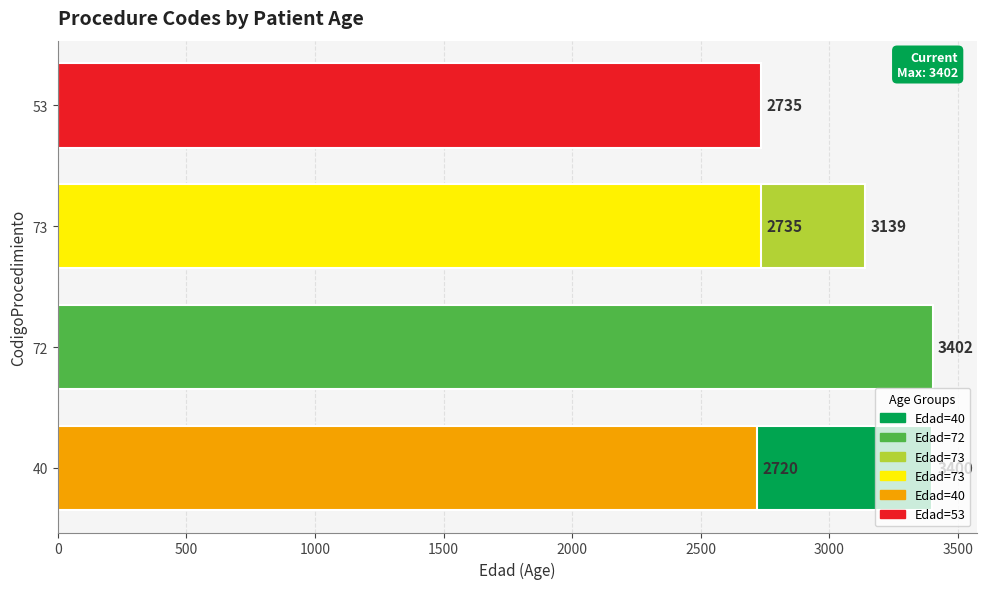

What is the average value?

3022